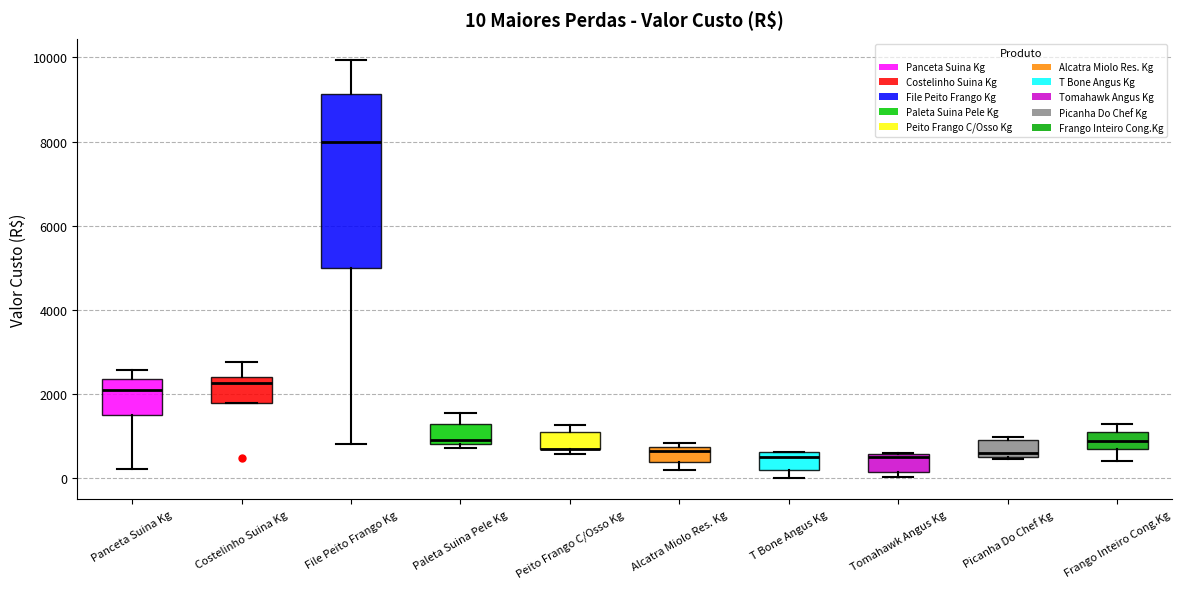

Comparing the boxes themselves (not the whiskers), which one is the tallest?

File Peito Frango Kg